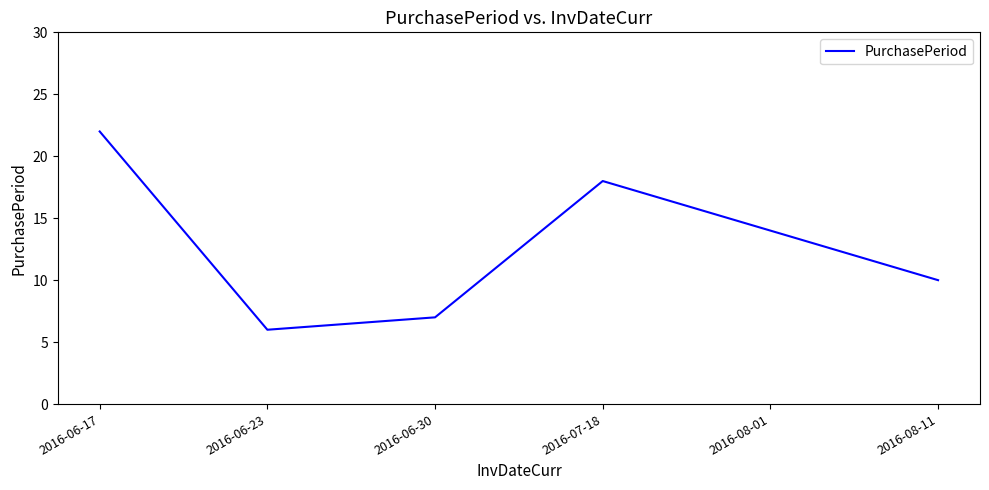

List the labels in order of value, largest first.

2016-06-17, 2016-07-18, 2016-08-01, 2016-08-11, 2016-06-30, 2016-06-23